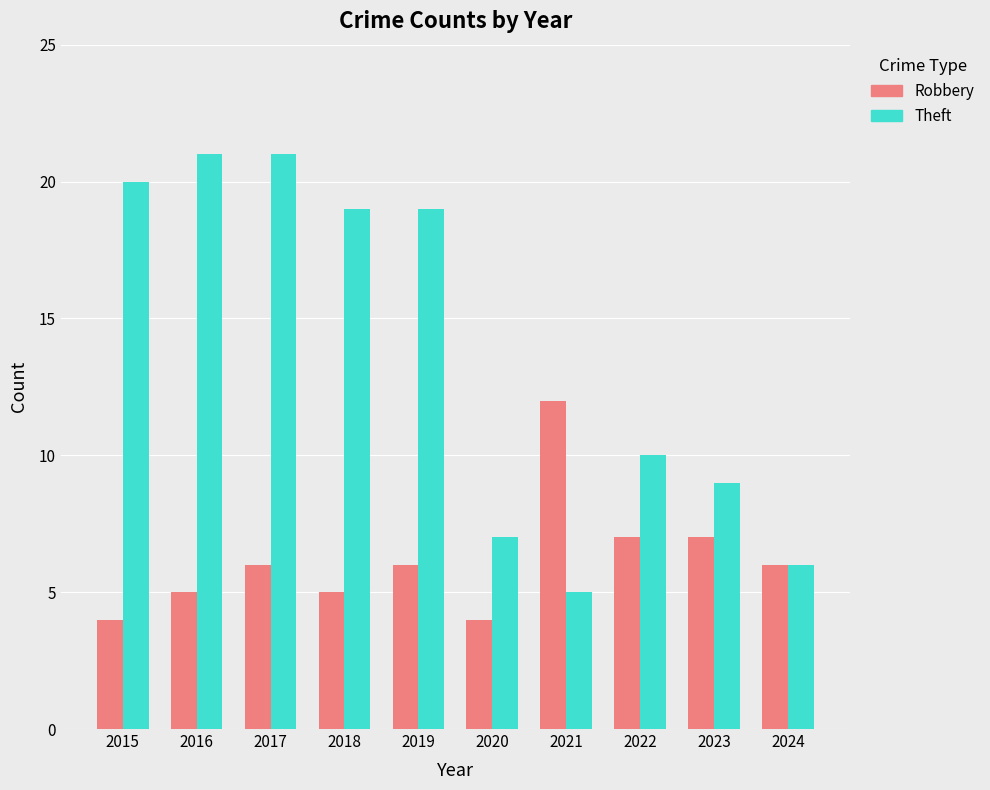

How many Robbery values are between 5 and 7?

7